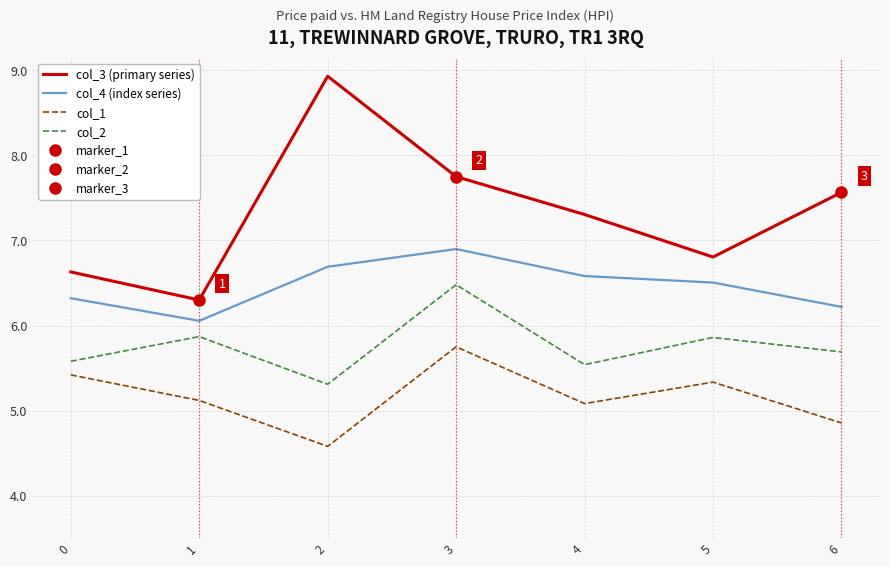

Reading left to right, list all the values displayed in this chart.

col_3 (primary series): 6.6	6.3	8.9	7.8	7.3	6.8	7.6
col_4 (index series): 6.3	6.1	6.7	6.9	6.6	6.5	6.2
col_1: 5.4	5.1	4.6	5.8	5.1	5.3	4.9
col_2: 5.6	5.9	5.3	6.5	5.5	5.9	5.7